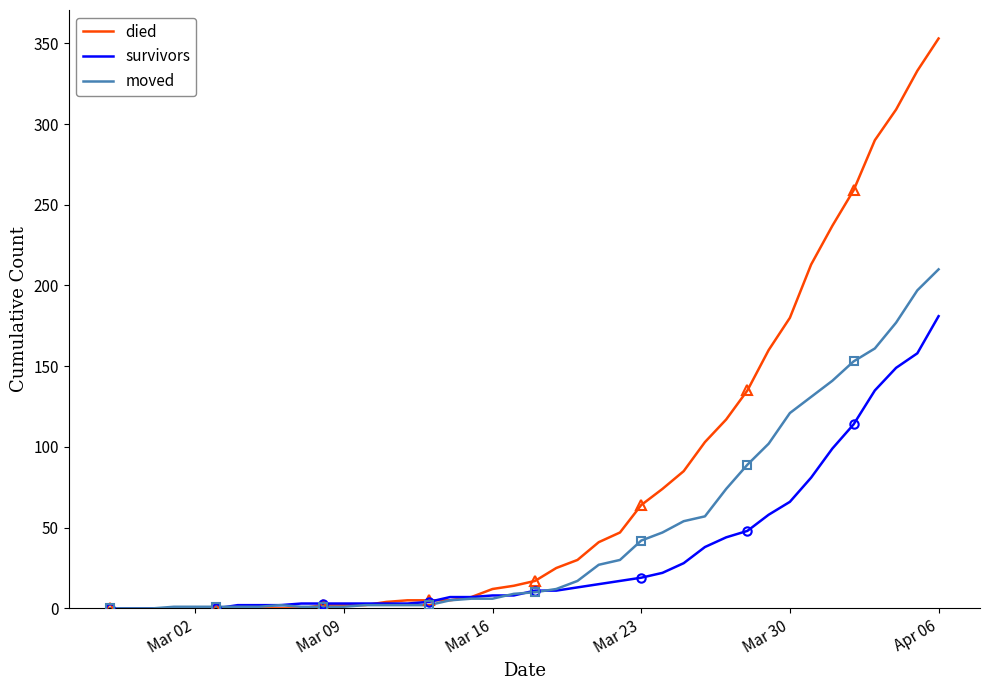

At which label does died reach its minimum?

Mar 02